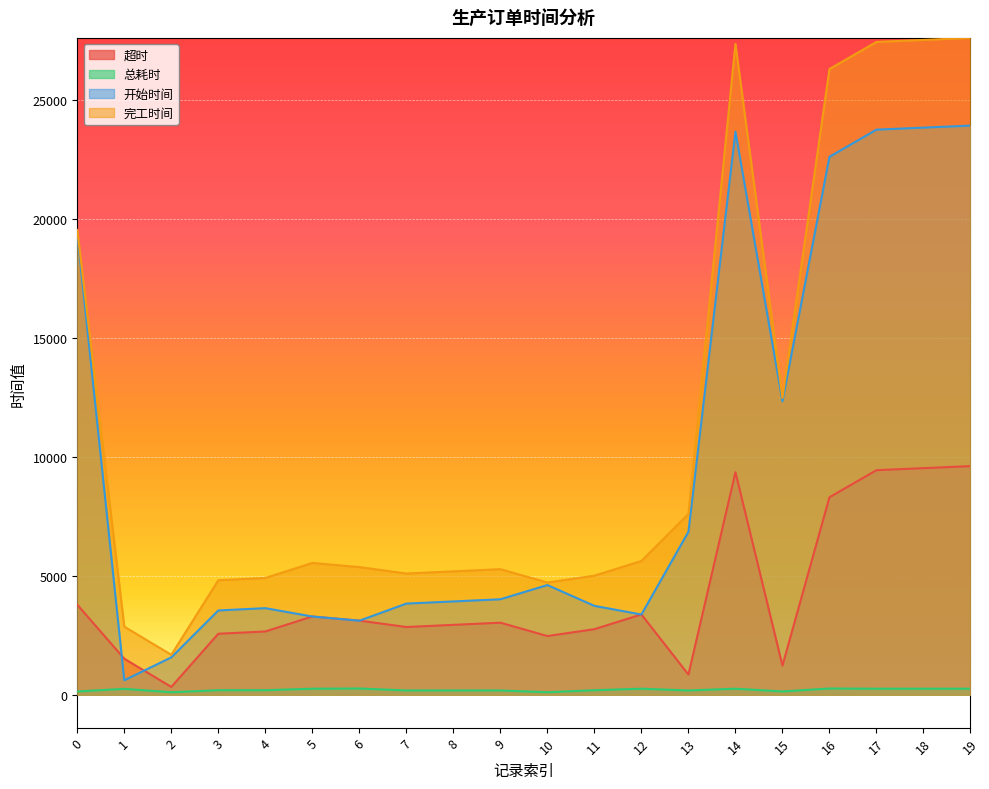

True or false: 开始时间 and 完工时间 intersect in this chart.

False